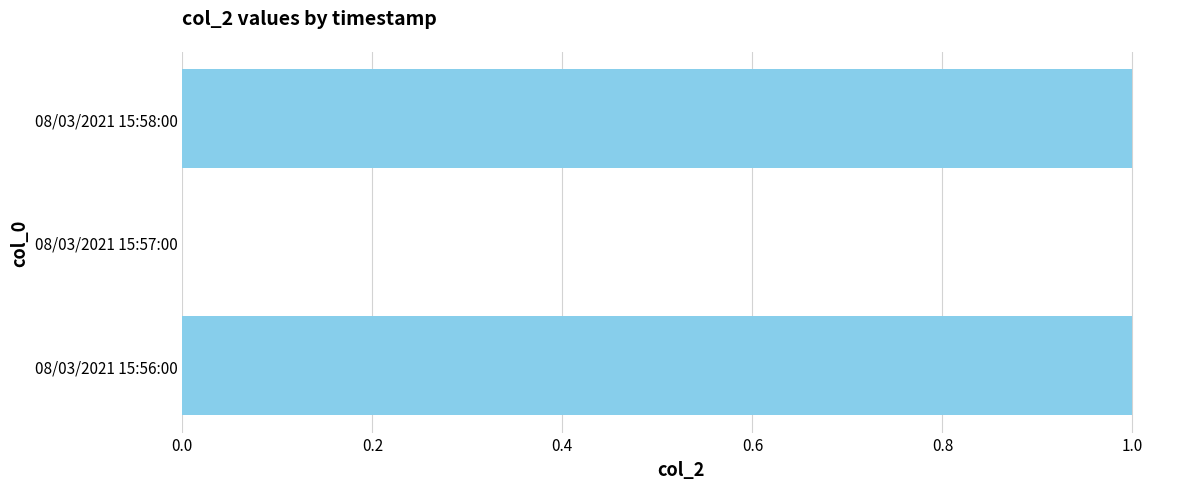

True or false: the data shows 0 at 08/03/2021 15:57:00.

True